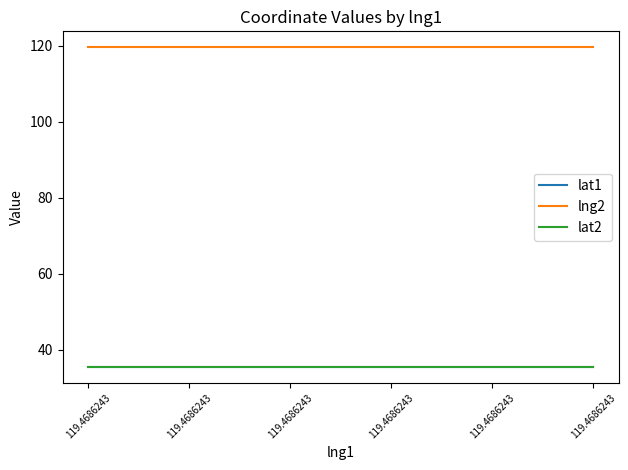

What is the sum of the lat1 values at 119.4686243 and 119.4686243?

70.9